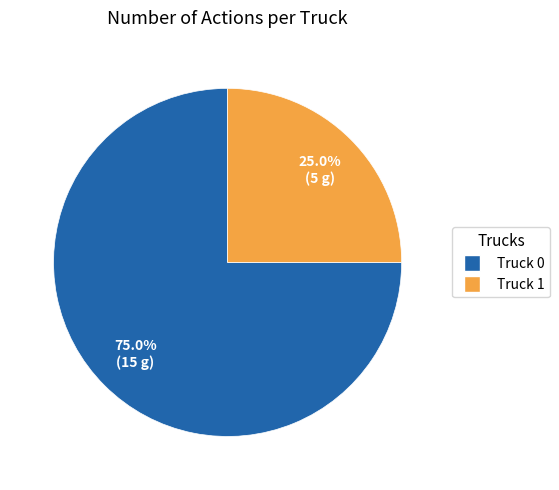

What percentage do Truck 0 and Truck 1 together represent?

100.0%